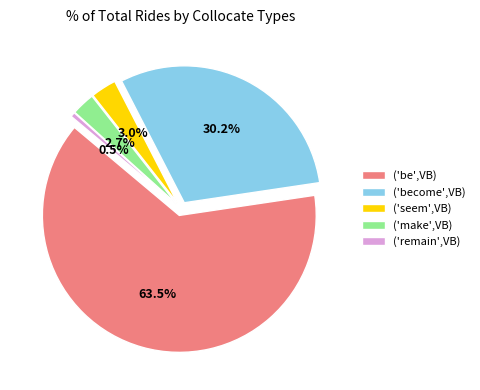

What percentage do ('be',VB) and ('remain',VB) together represent?

64.0%